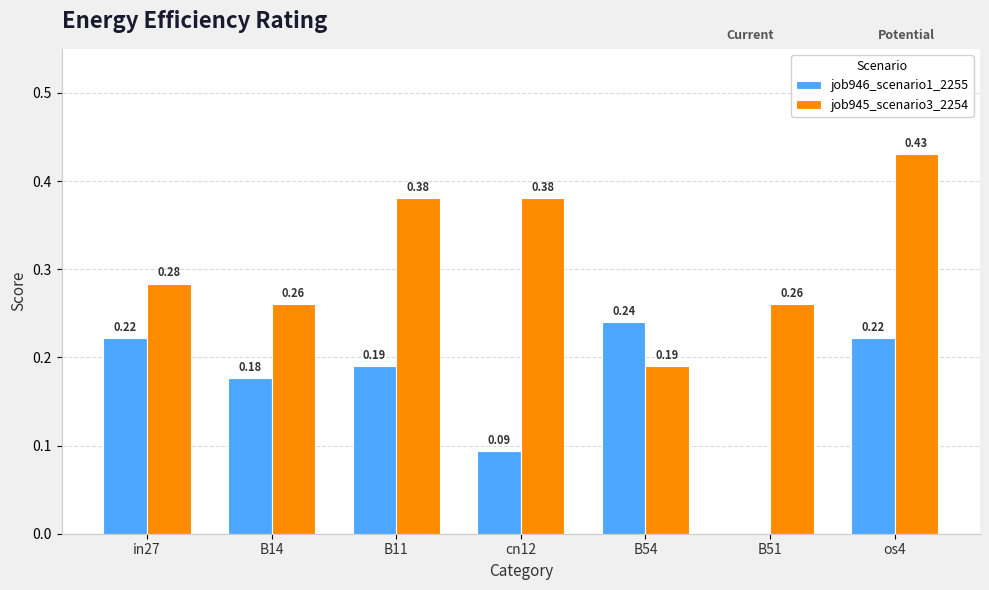

What are all the series names shown in the legend?

job946_scenario1_2255, job945_scenario3_2254